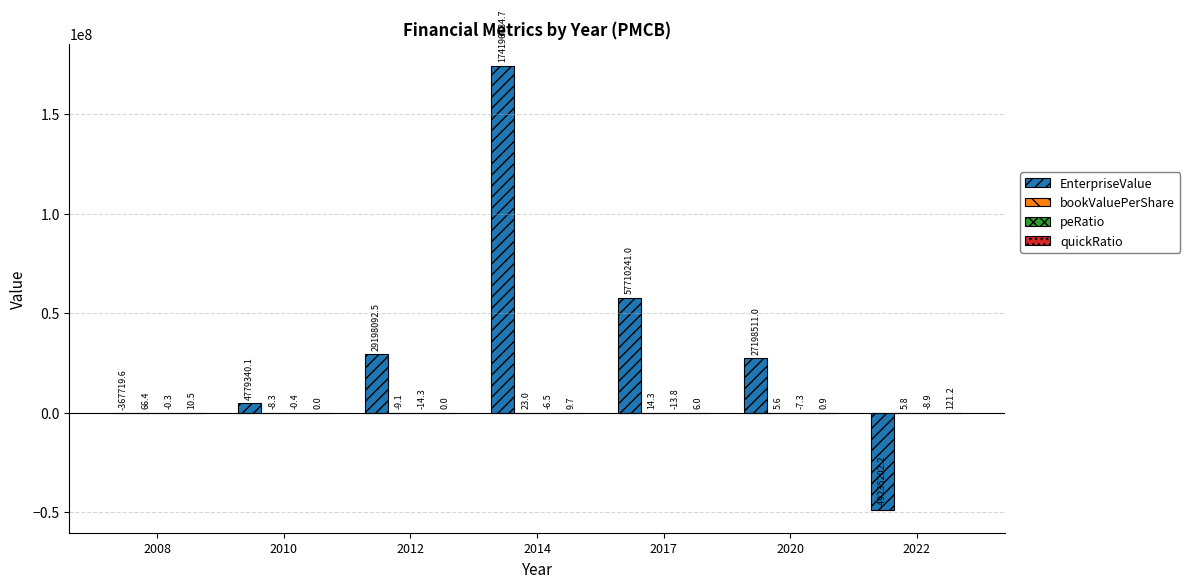

Between 2008 and 2012, which series saw the biggest shift?

EnterpriseValue